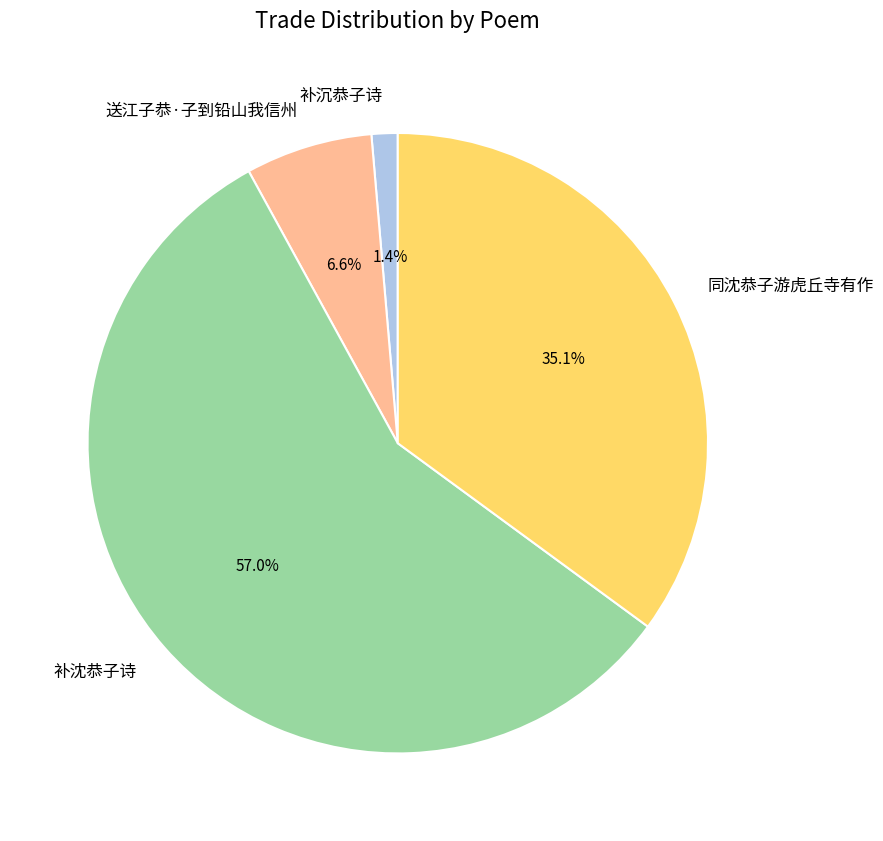

To the nearest percent, what is the average slice percentage?

25%